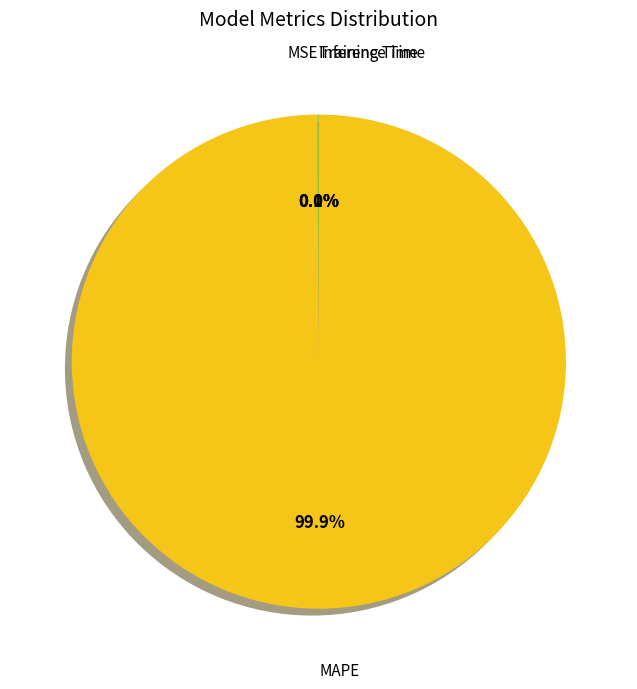

Is there any slice that represents more than half of the pie?

Yes